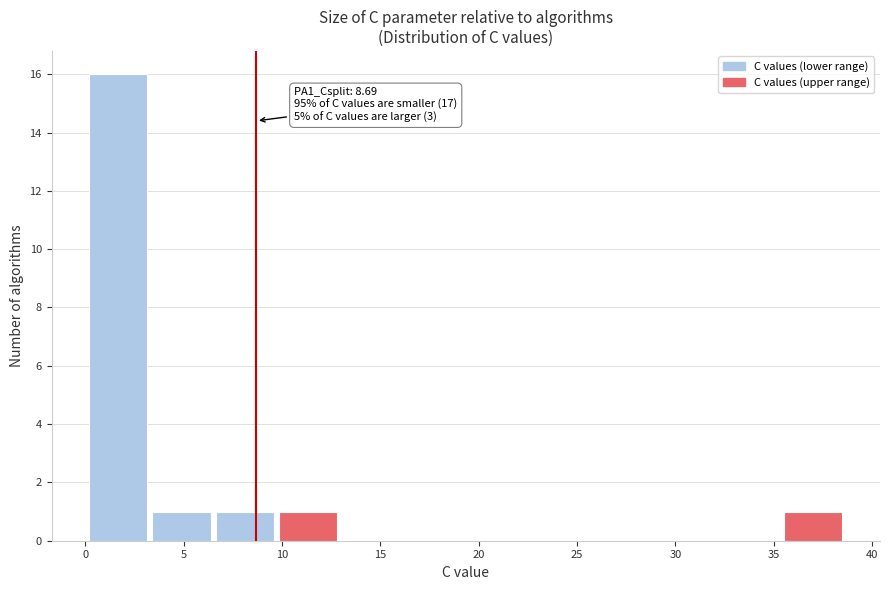

Over which range of the x-axis is the bar tallest?

0.0 to 3.5